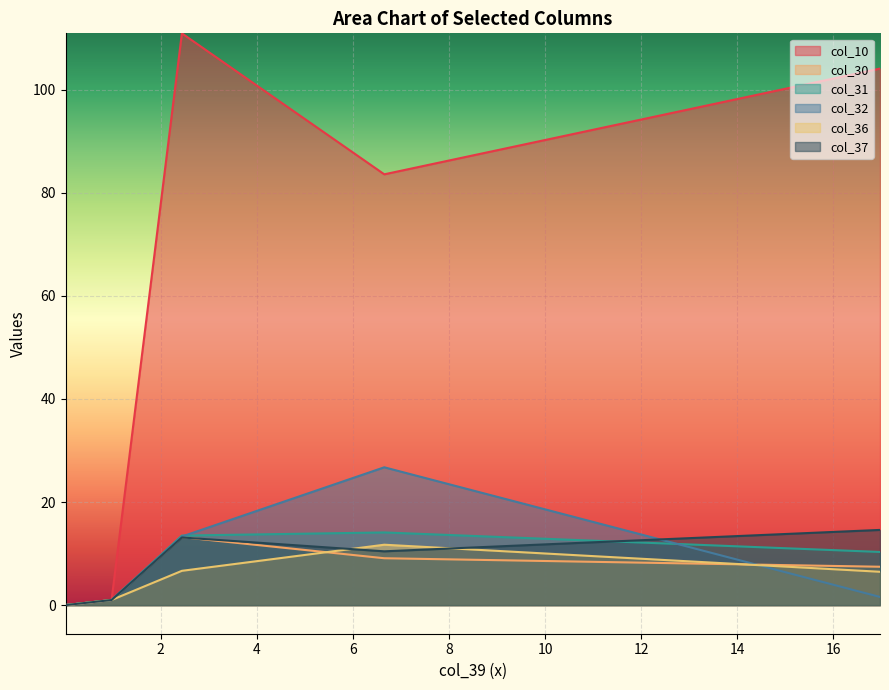

Which series has the largest range (max minus min)?

col_10